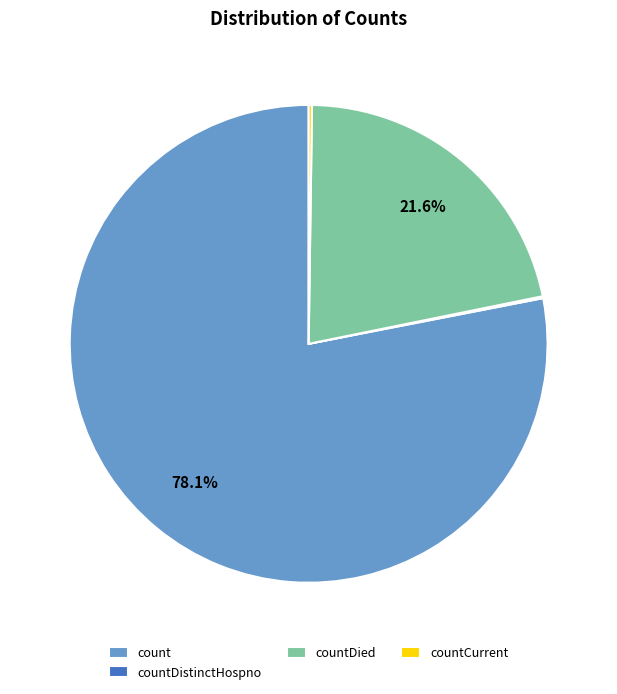

Which category accounts for the majority?

count